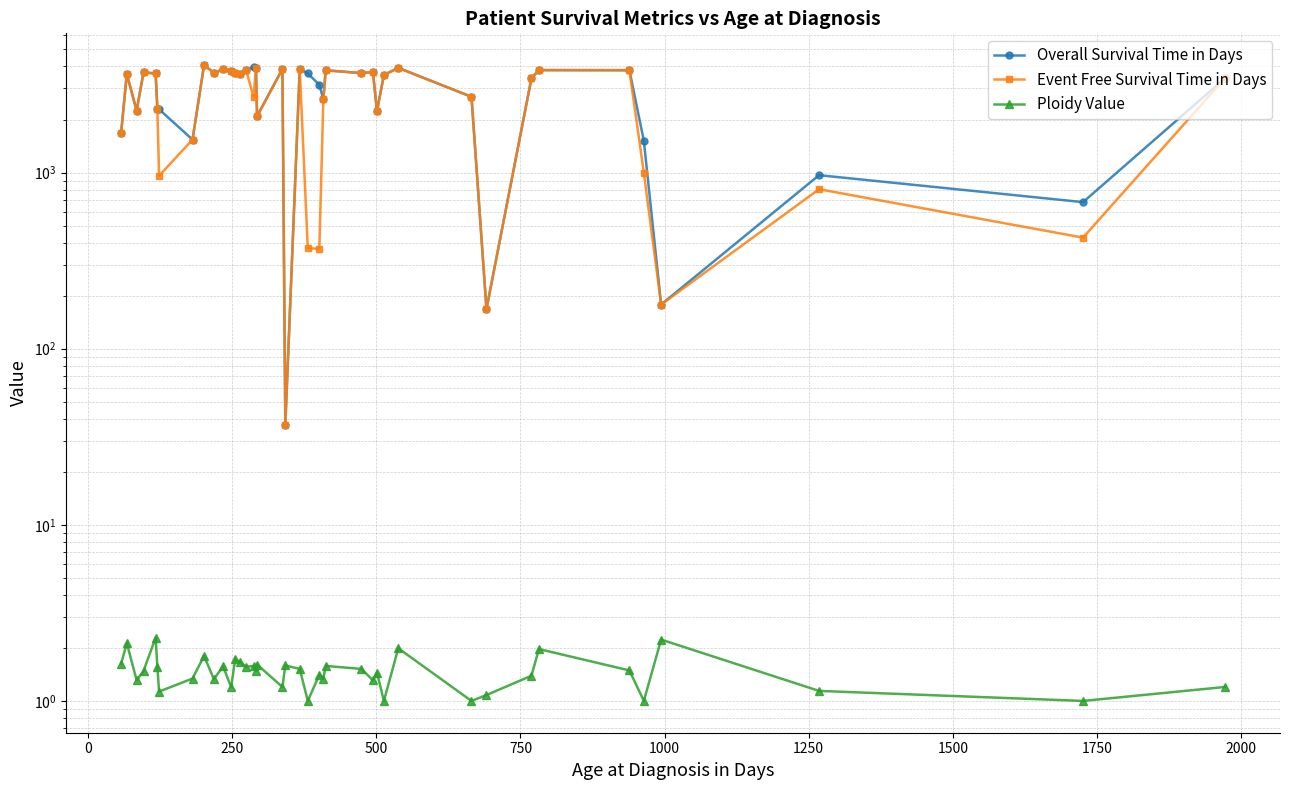

Is it true that Event Free Survival Time in Days equals 6064.3 at 39?

False